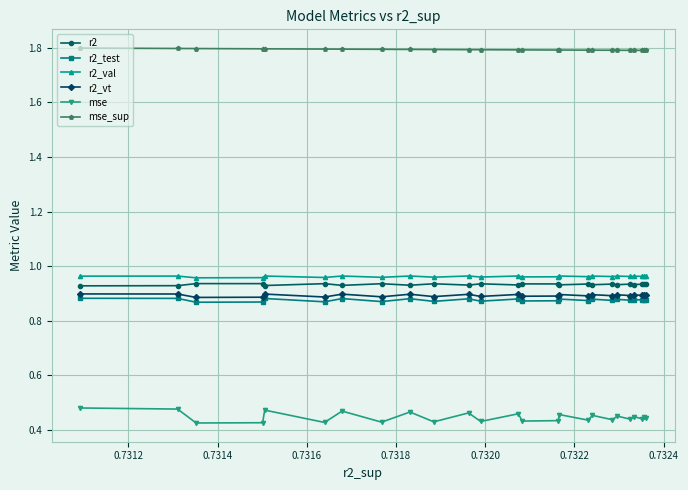

Which series has the widest spread of values?

mse